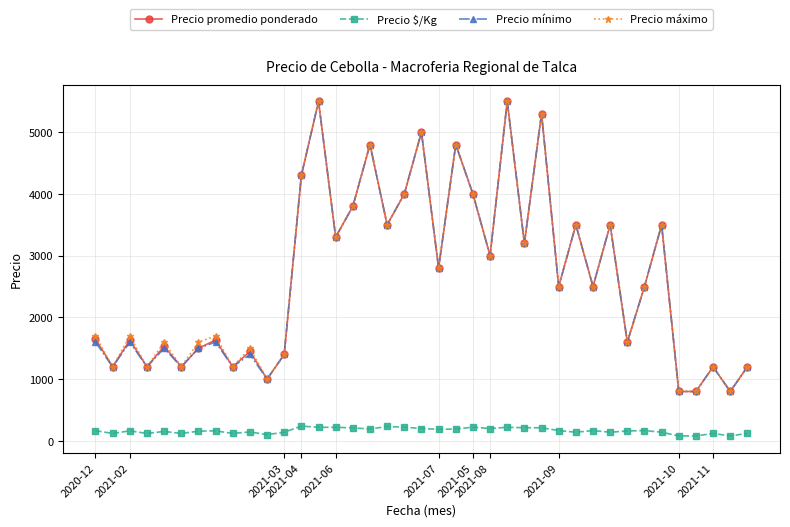

What is the value of the Precio mínimo point at the 1st from the left?

1600